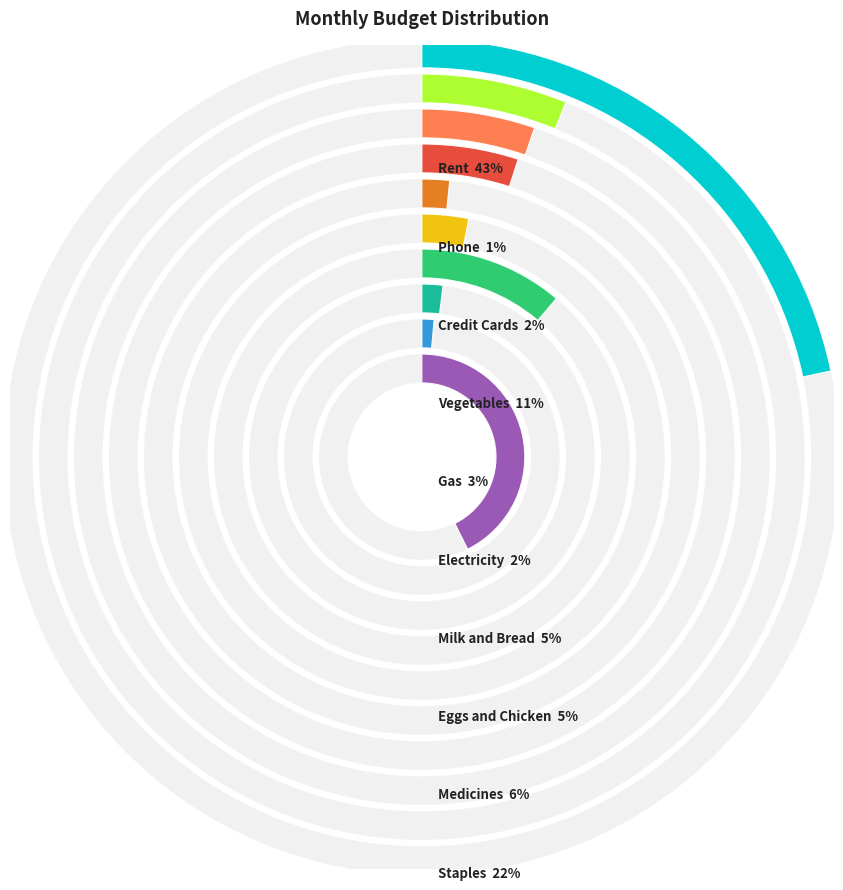

How many slices are in this pie chart?

10